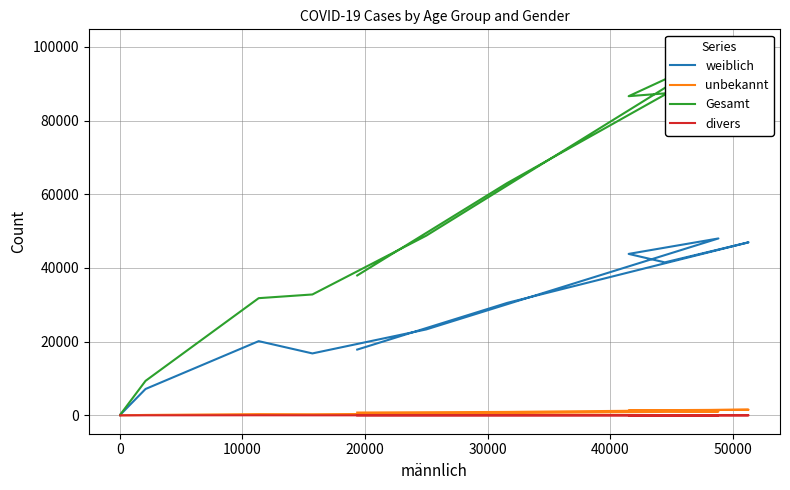

Which series has the widest spread of values?

Gesamt